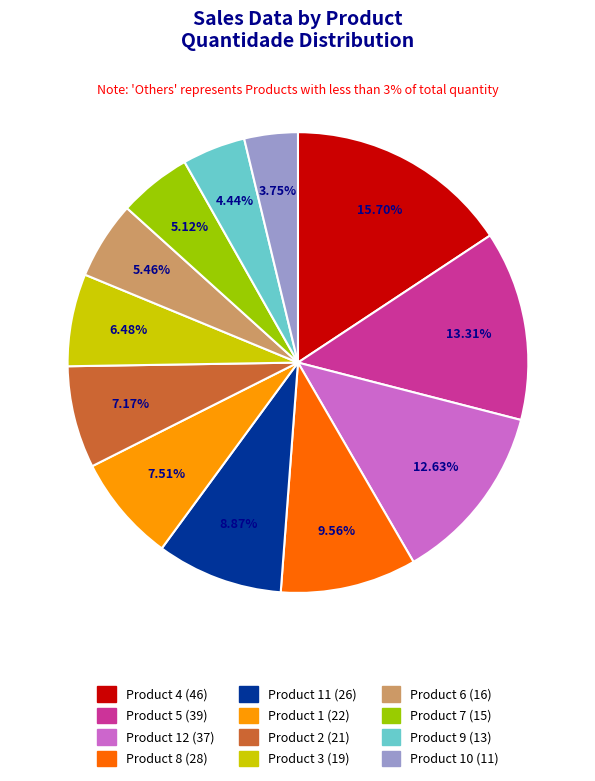

Does any single category account for the majority?

No